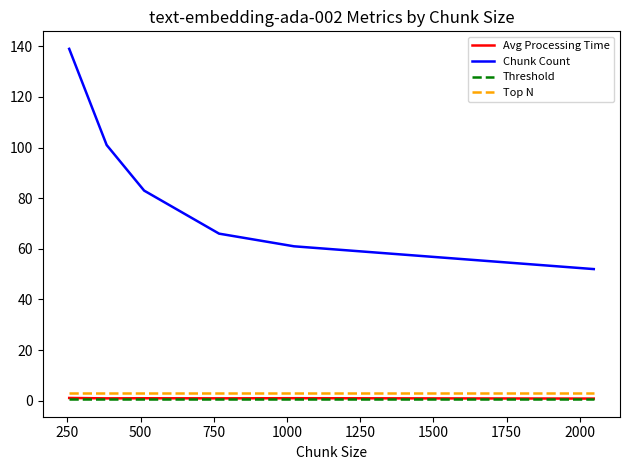

Is this an area chart (filled region under the line)?

No